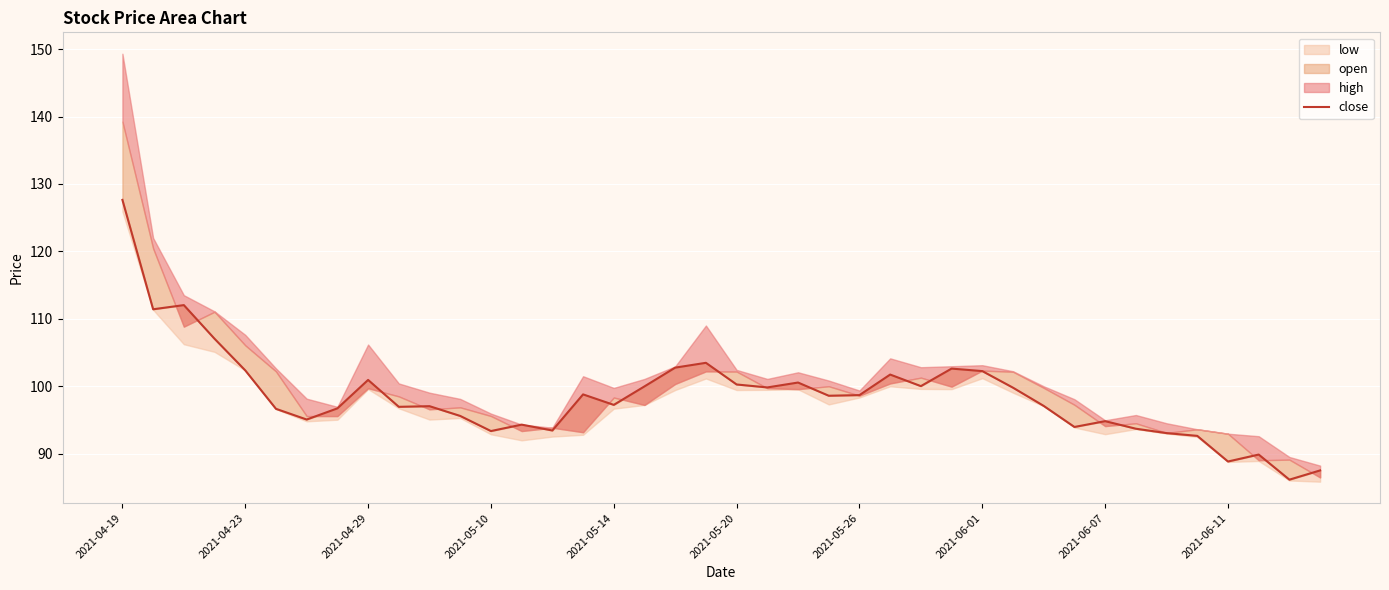

What is the difference between the maximum and minimum values?

41.5